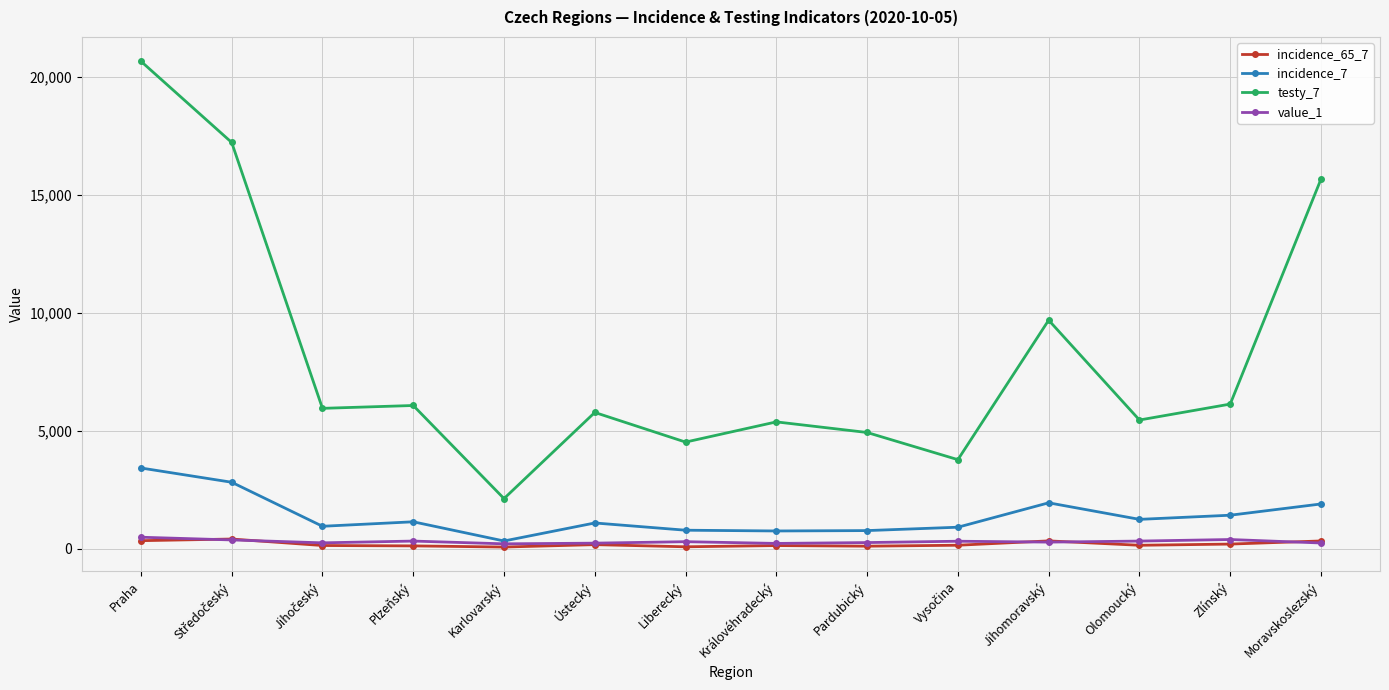

What is the label of the 4th point from the left?

Plzeňský